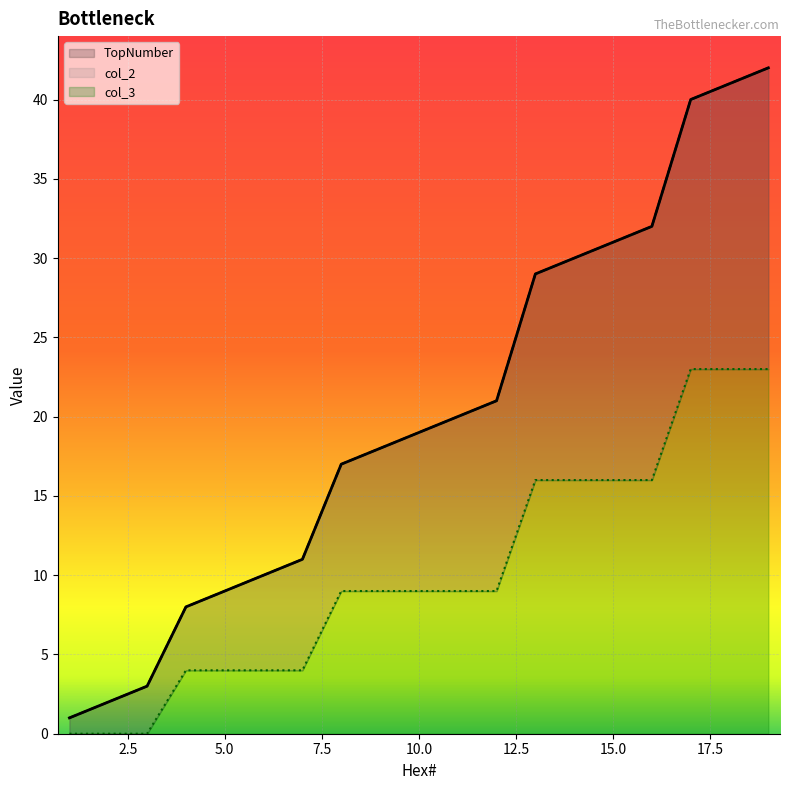

Which label corresponds to the largest value in the chart?

19